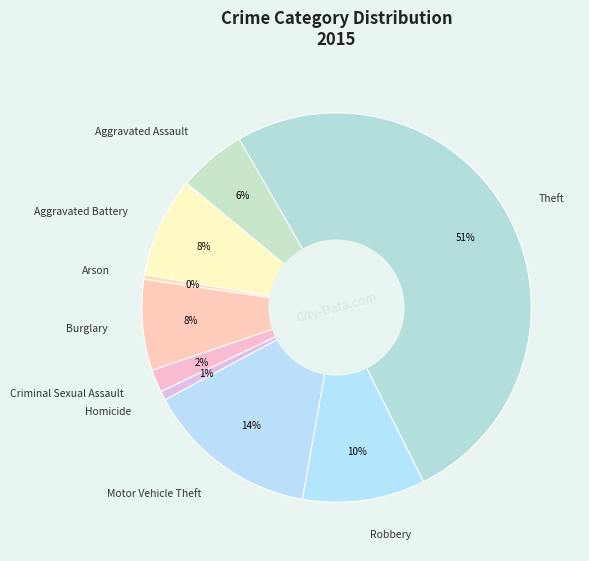

To the nearest percent, what portion does Aggravated Battery represent?

8%